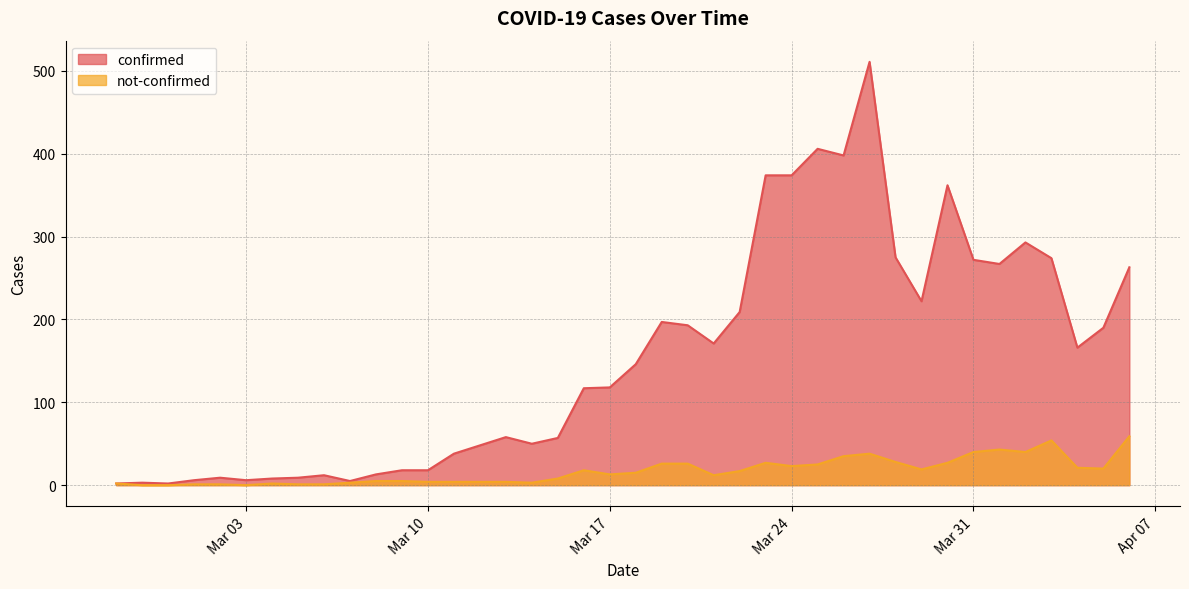

Which category has the highest value in the confirmed series?

2020-03-27